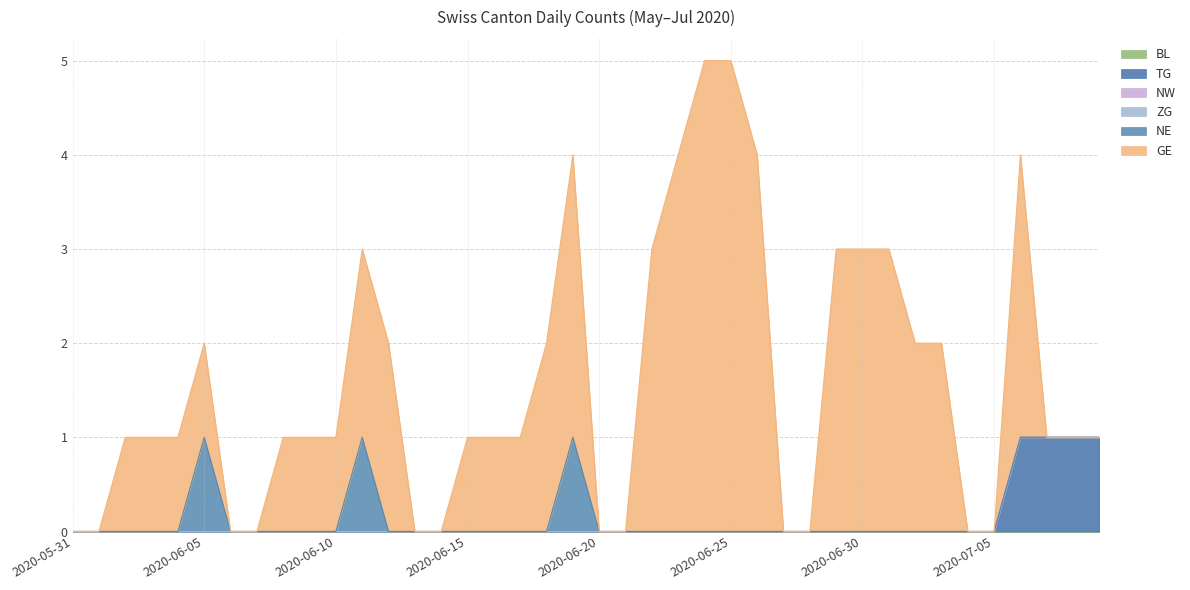

True or false: TG has a value of -1 at 2020-06-23.

False